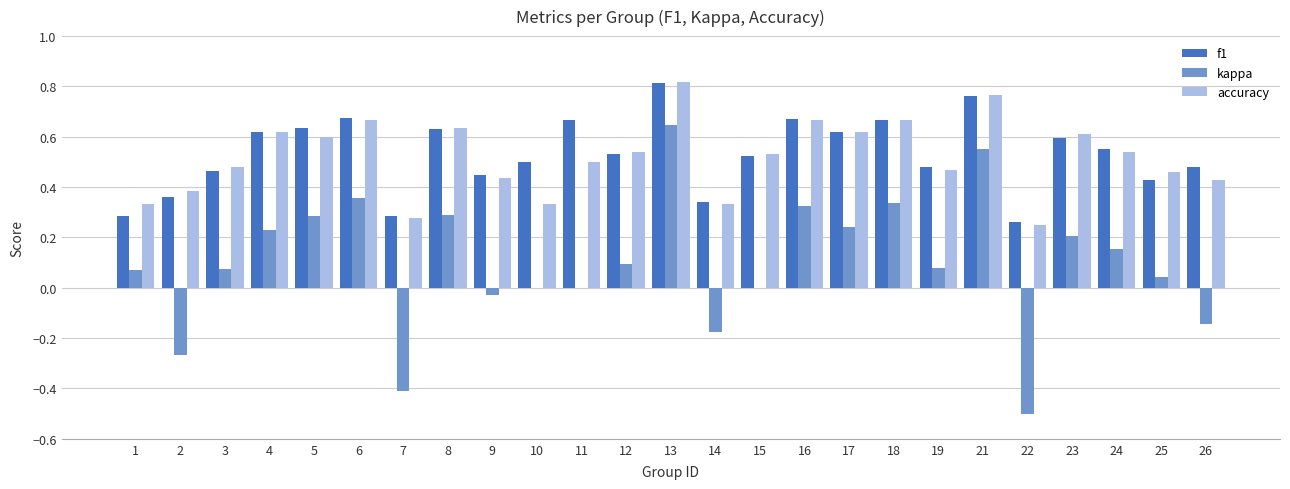

How many groups of bars are there?

25